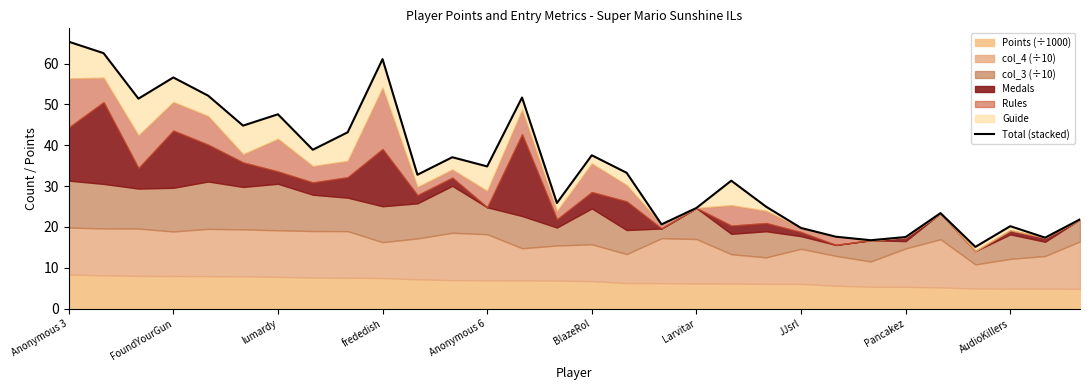

What is the difference between the values at 20 and BlazeRol?

19.8